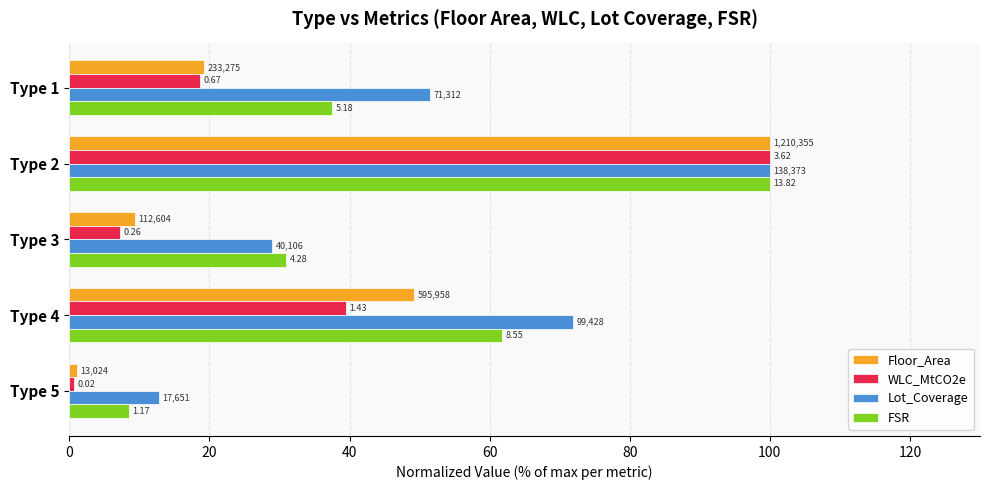

What are all the series names shown in the legend?

Floor_Area, WLC_MtCO2e, Lot_Coverage, FSR